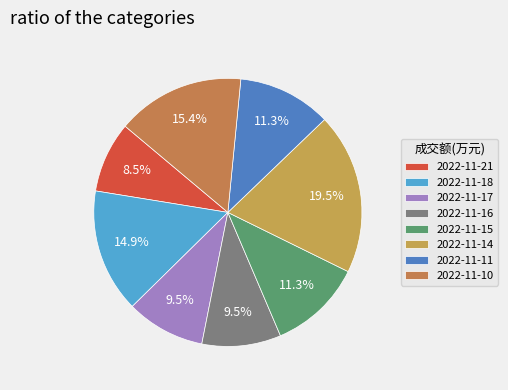

Is the sum of 2022-11-15 and 2022-11-16 greater than half?

No